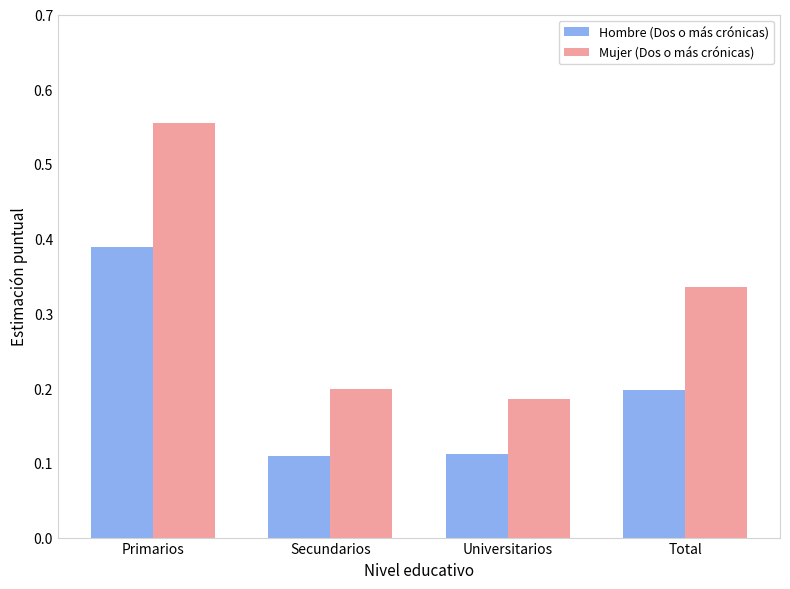

What is the label of the 4th bar from the left?

Total